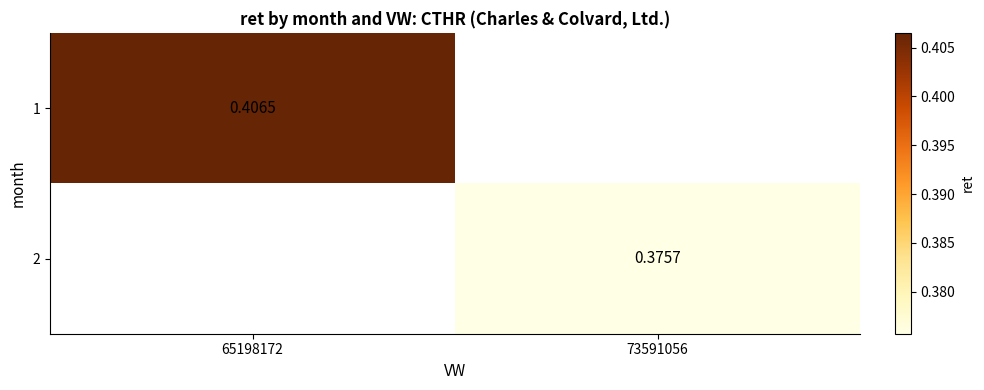

At how many categories does at least one series exceed 0?

2